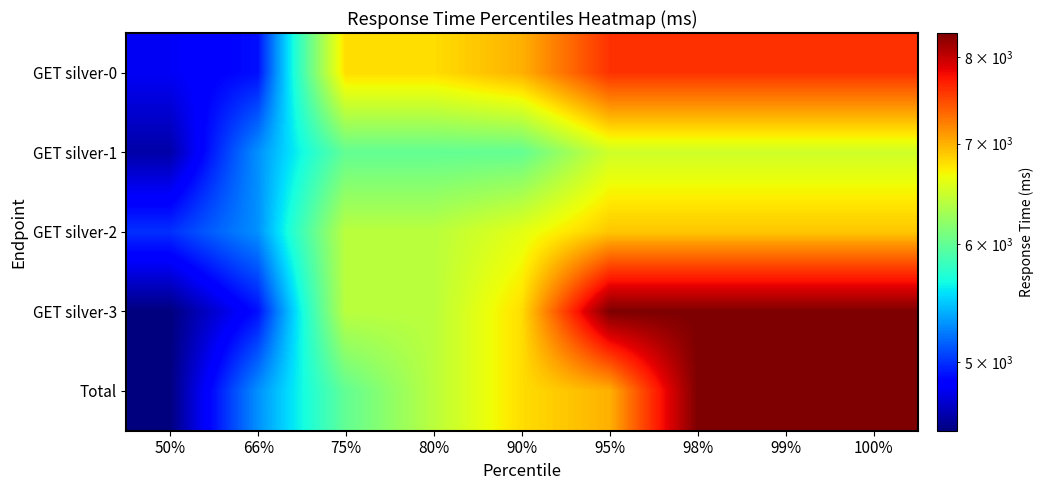

Which series has the largest total across all categories?

GET silver-3